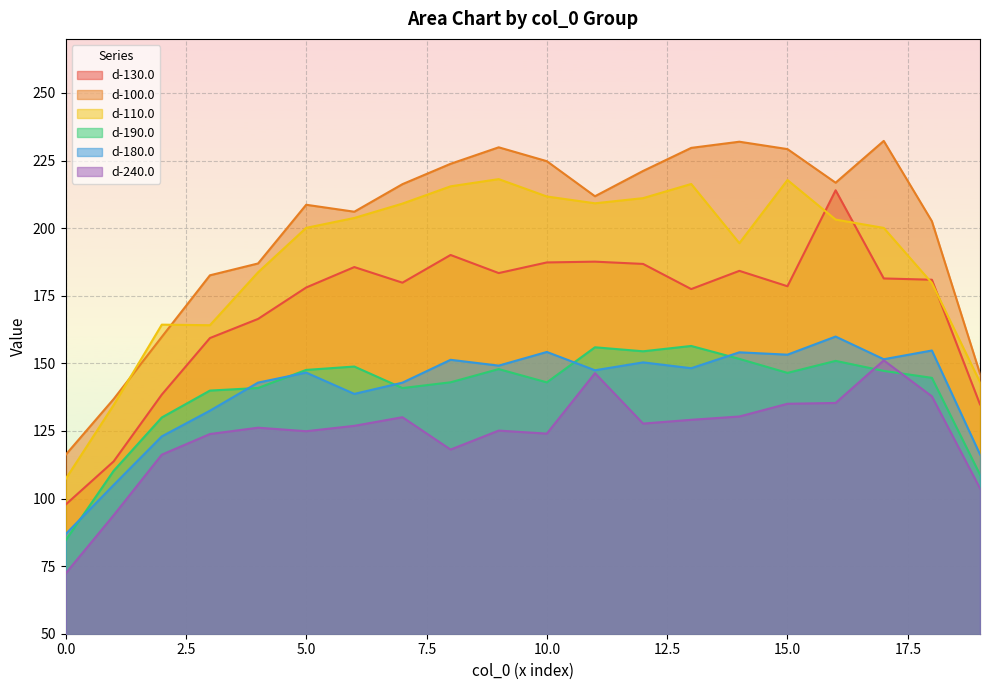

What is the value of the d-180.0 point at the 18th from the left?

151.5